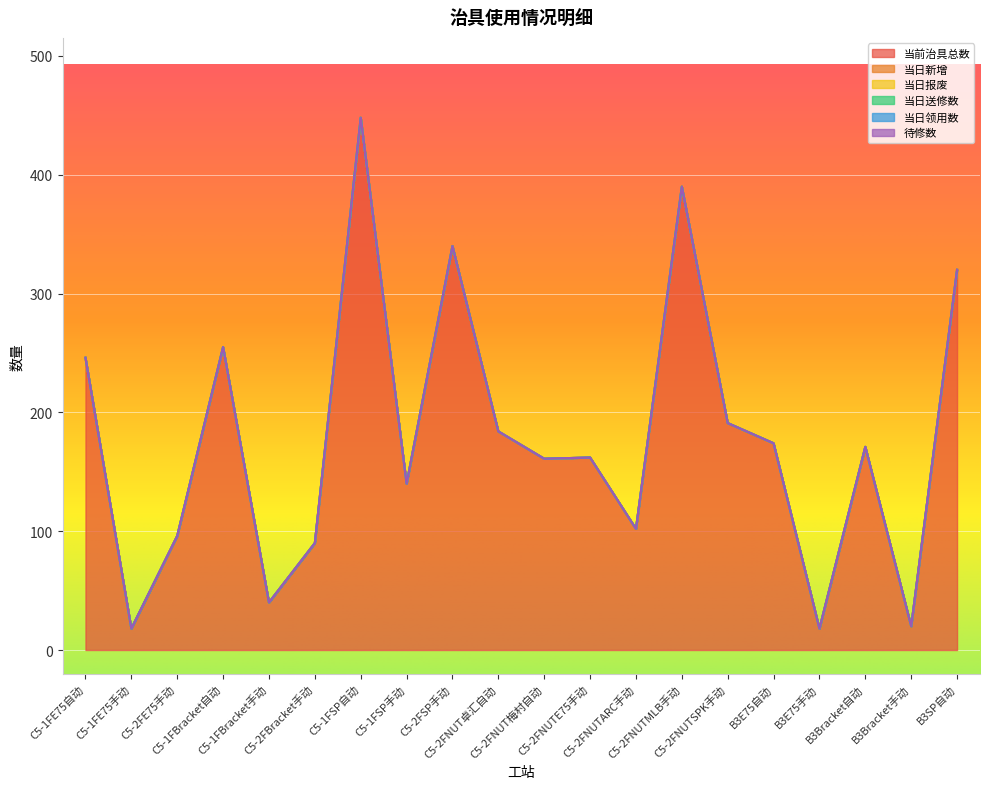

What is the sum of all 当前治具总数 values?

3566